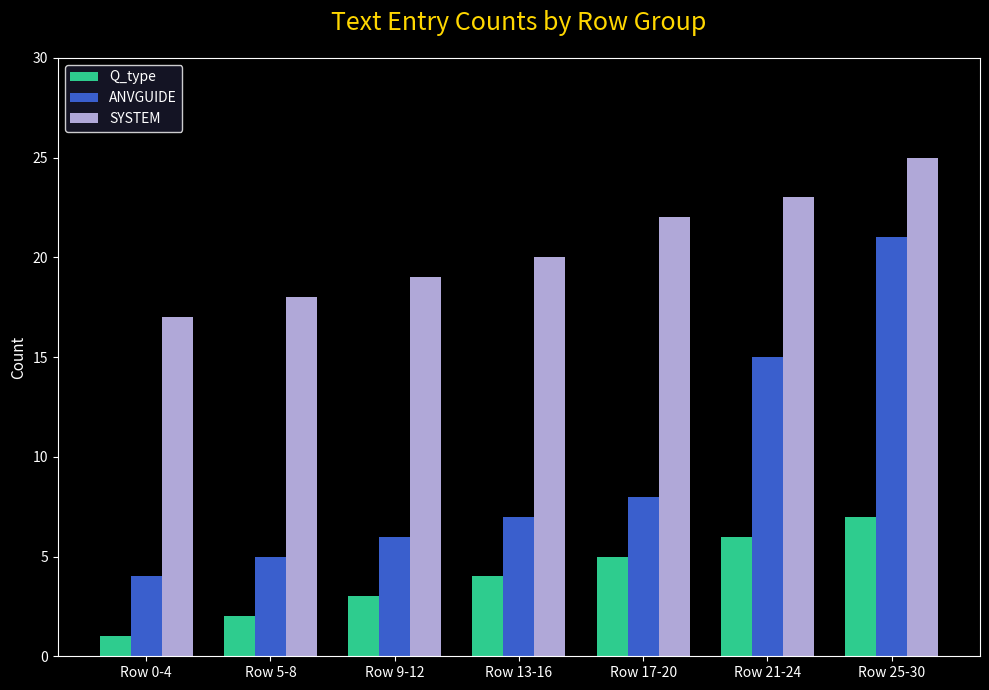

Reading left to right, extract all data points from this chart.

Q_type: Row 0-4=1	Row 5-8=2	Row 9-12=3	Row 13-16=4	Row 17-20=5	Row 21-24=6	Row 25-30=7
ANVGUIDE: Row 0-4=4	Row 5-8=5	Row 9-12=6	Row 13-16=7	Row 17-20=8	Row 21-24=15	Row 25-30=21
SYSTEM: Row 0-4=17	Row 5-8=18	Row 9-12=19	Row 13-16=20	Row 17-20=22	Row 21-24=23	Row 25-30=25